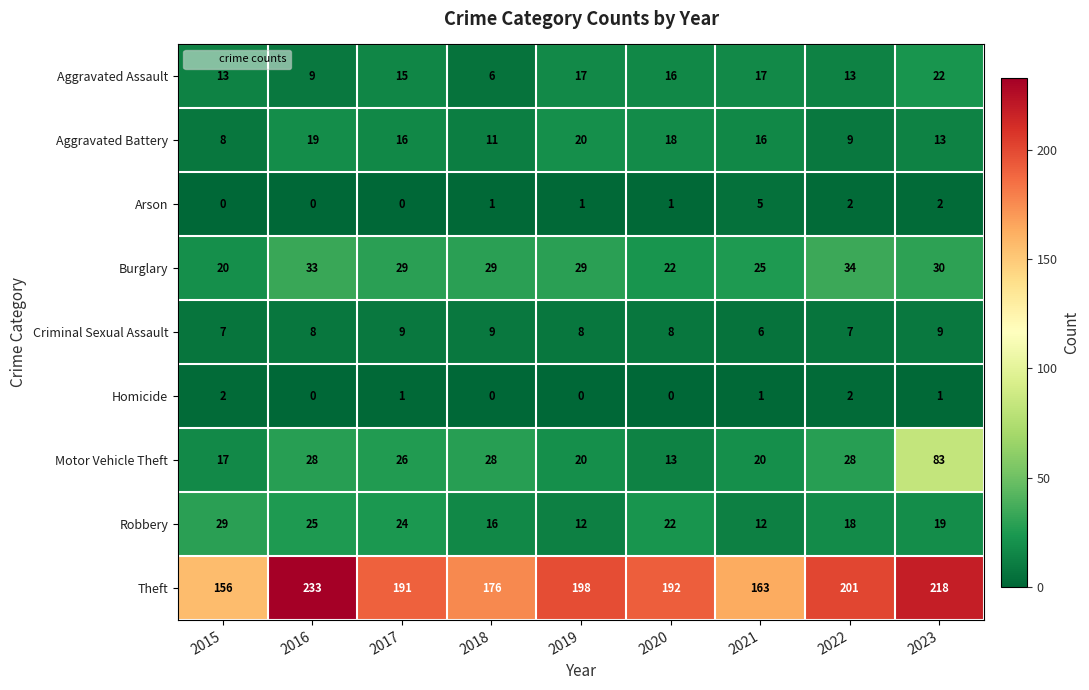

How many data points in Theft are less than 192?

4